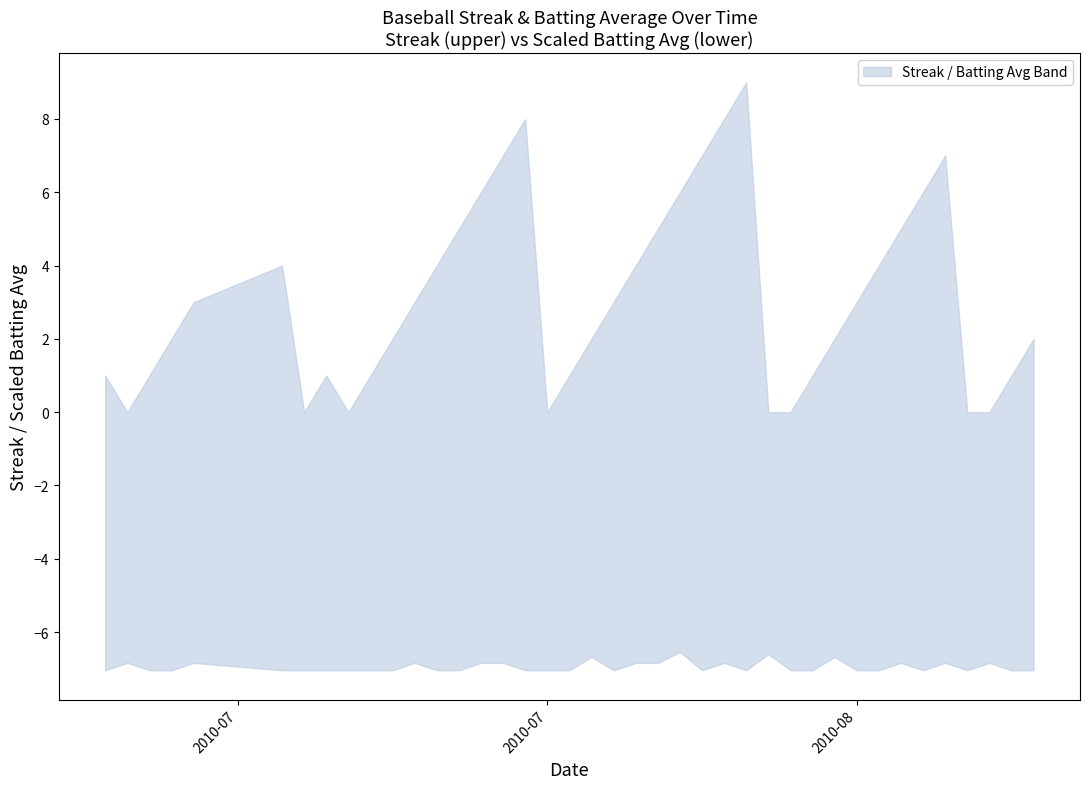

True or false: streak has more than 2 interior local peaks.

True